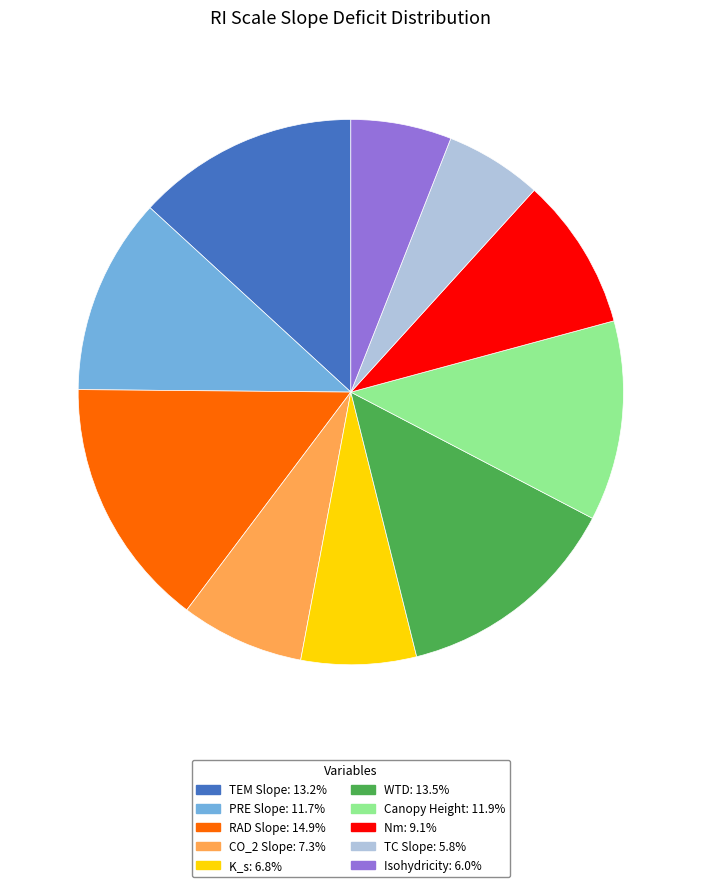

Which has a higher value, CO_2 Slope or TC Slope?

CO_2 Slope